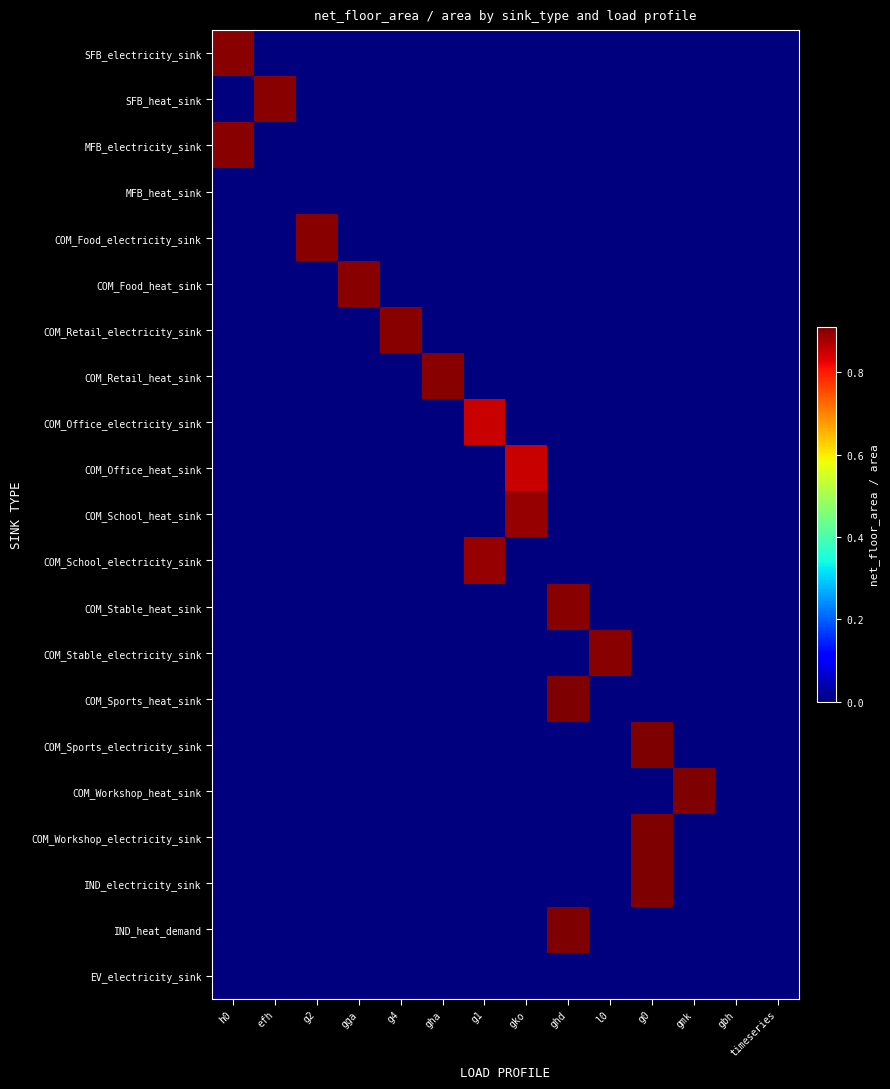

How many distinct data groups are displayed?

21